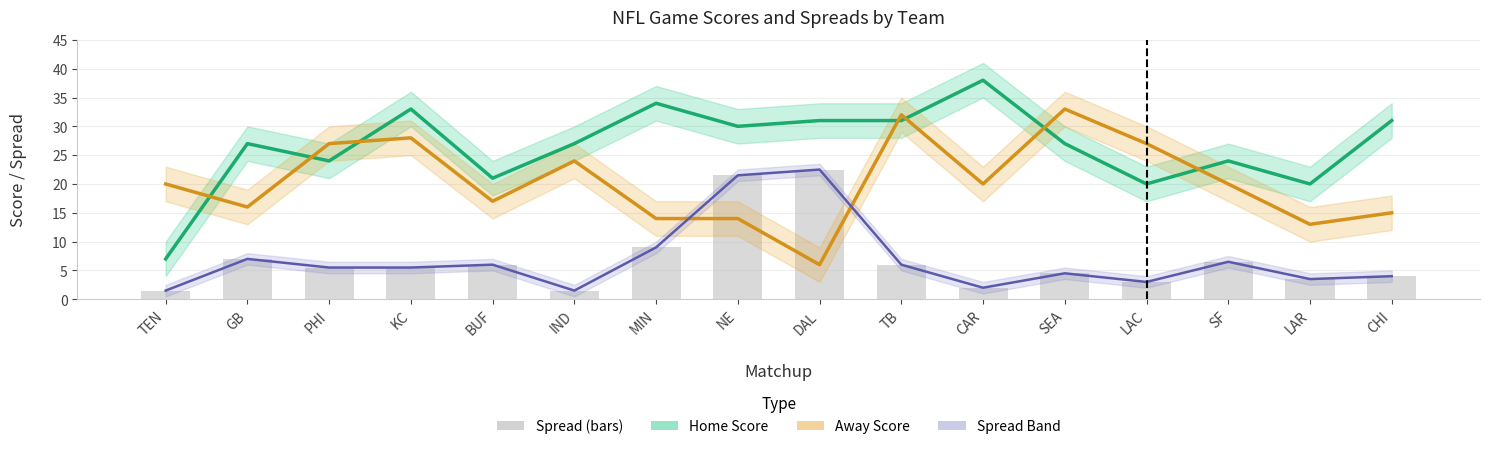

List the labels in order of value, smallest first.

TEN, IND, CAR, LAC, LAR, CHI, SEA, PHI, KC, BUF, TB, SF, GB, MIN, NE, DAL